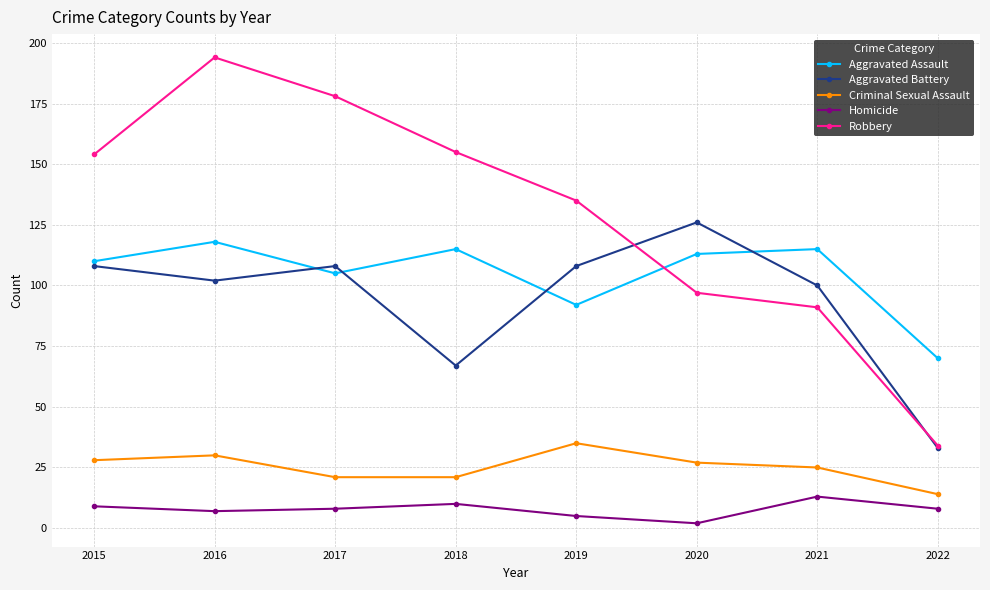

What is the sum of all Robbery values?

1038